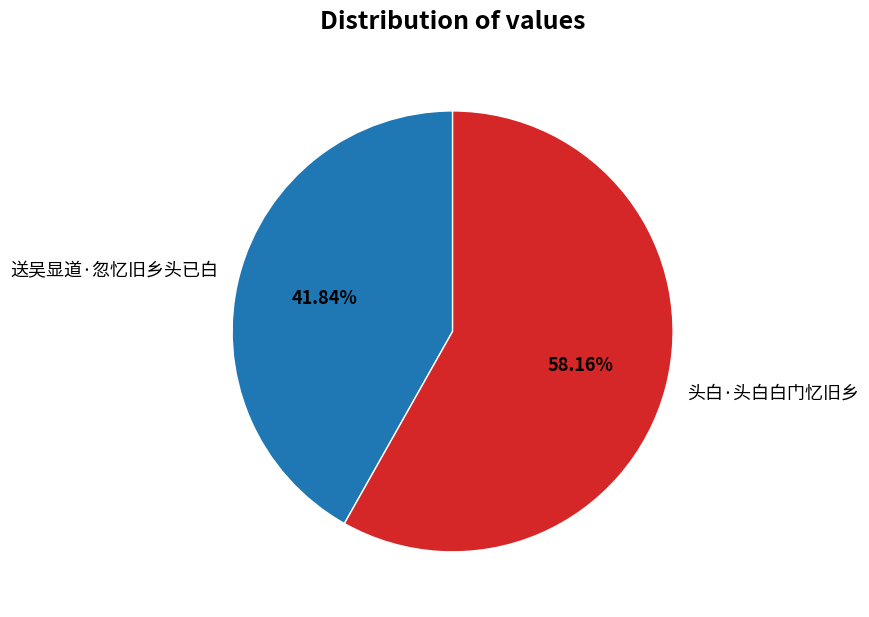

Which category has the biggest portion of the pie?

头白·头白白门忆旧乡